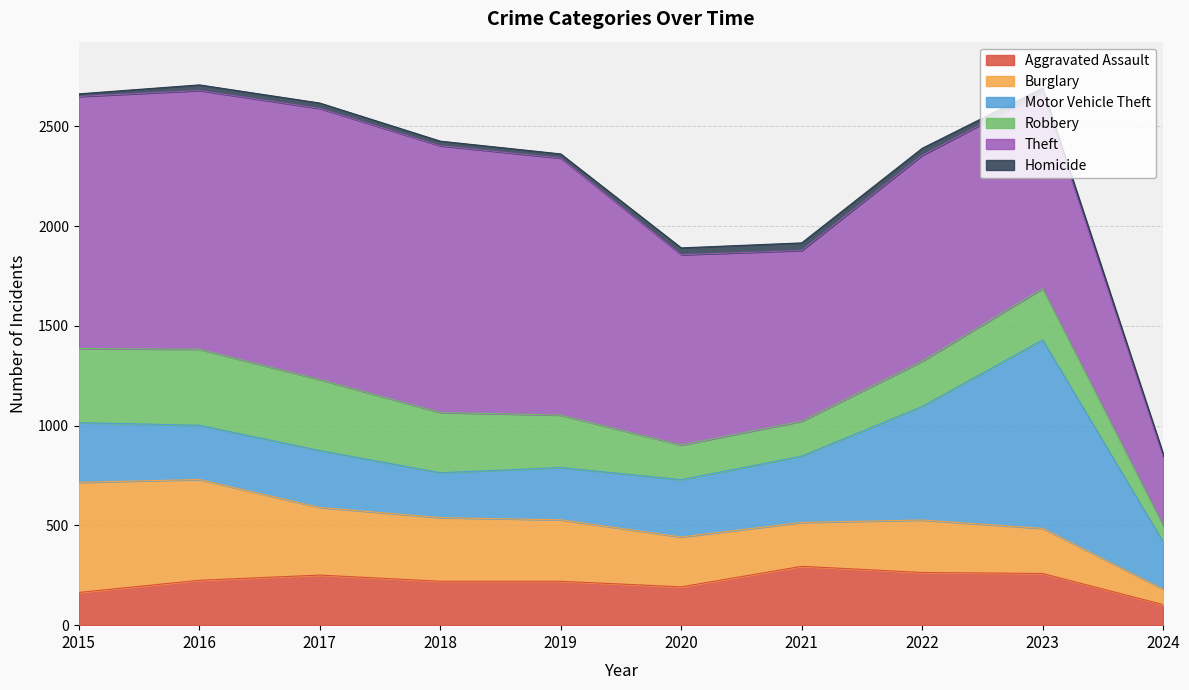

In Robbery, how many points are lower than both neighbors (excluding endpoints)?

1